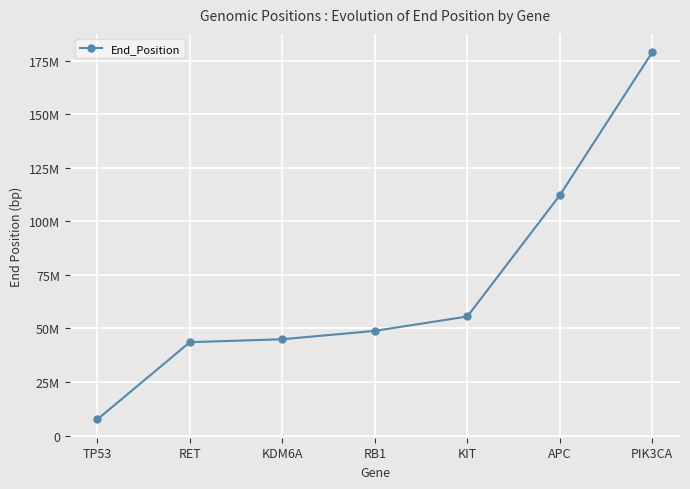

What is the ratio of the value at KDM6A to the value at APC?

0.4